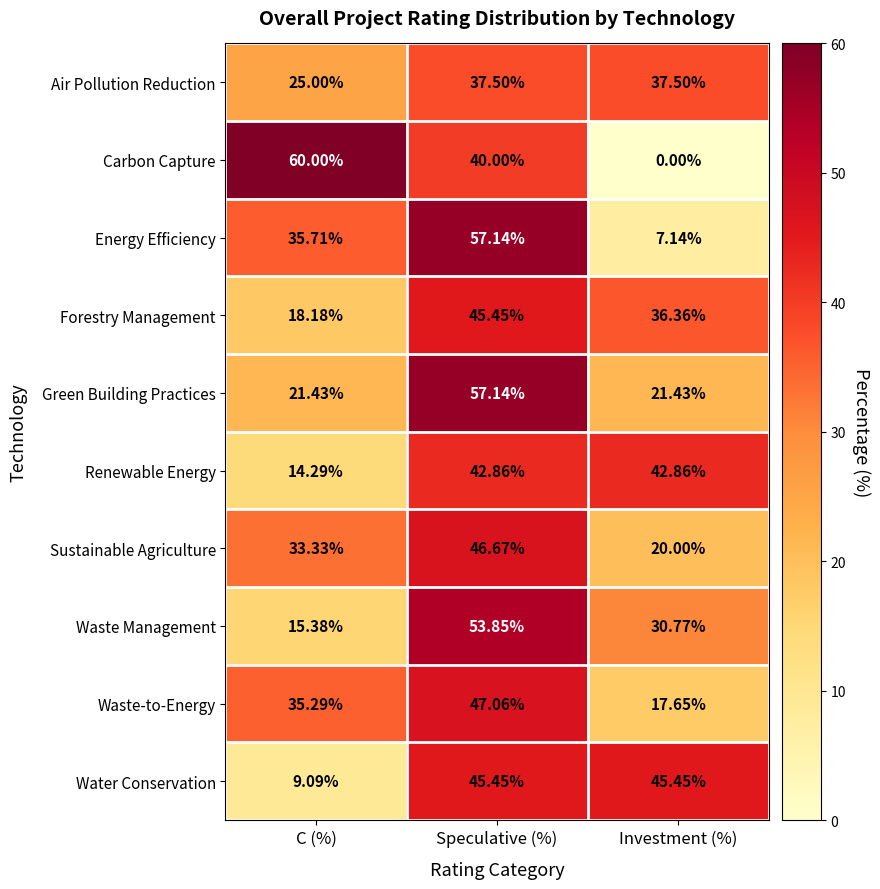

Where does the Waste Management series first go above 30?

Speculative (%)